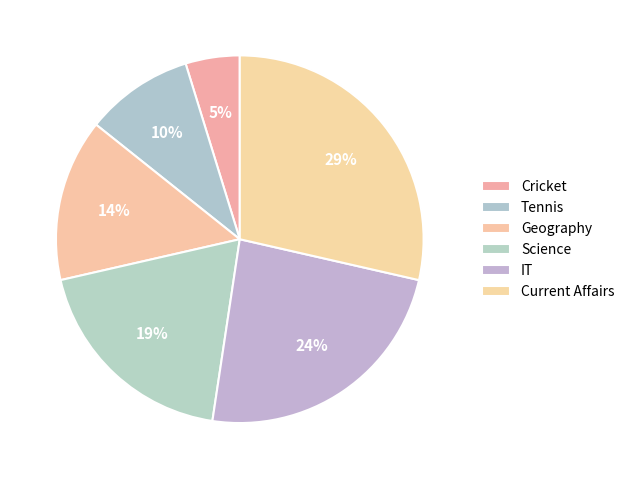

Which category has the biggest portion of the pie?

Current Affairs